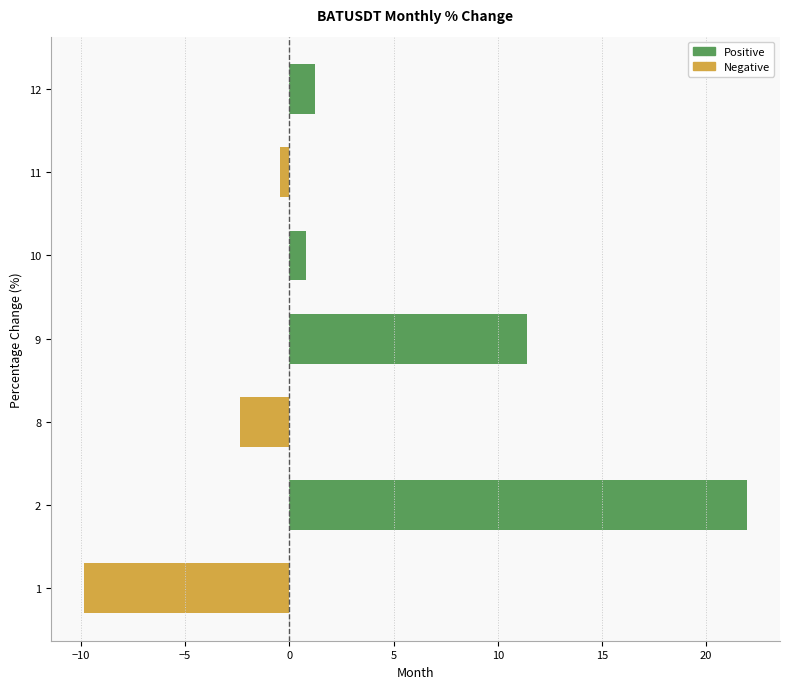

How many bars are there in total?

7